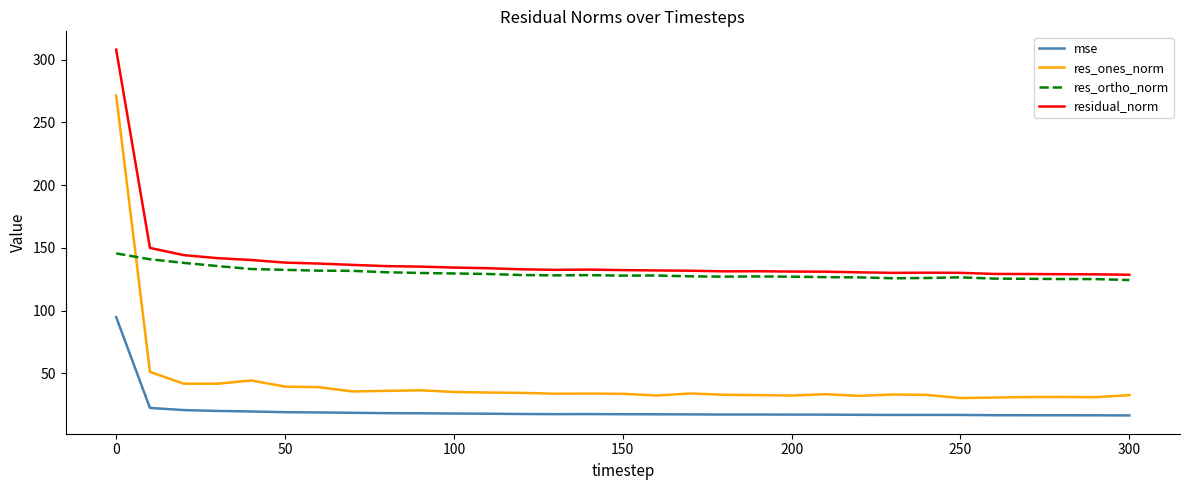

Which series has the largest range (max minus min)?

res_ones_norm